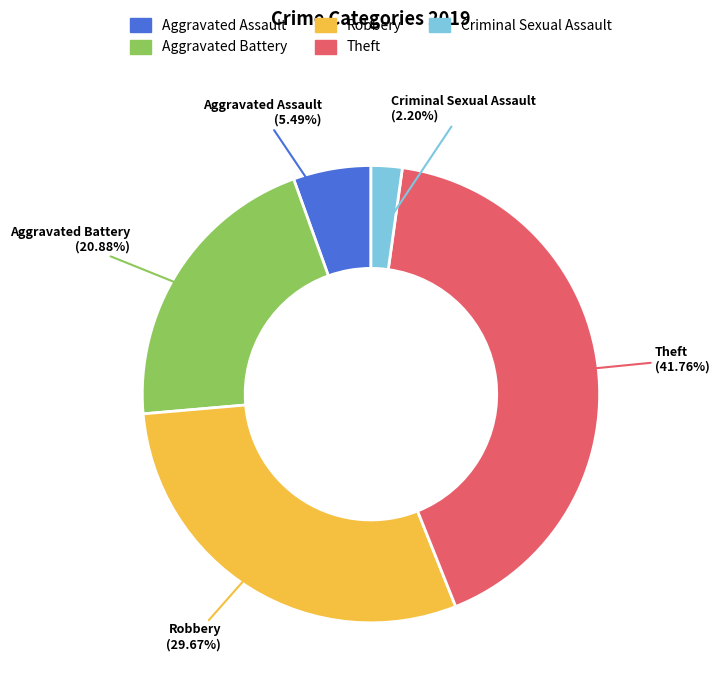

How many segments does this pie chart have?

5